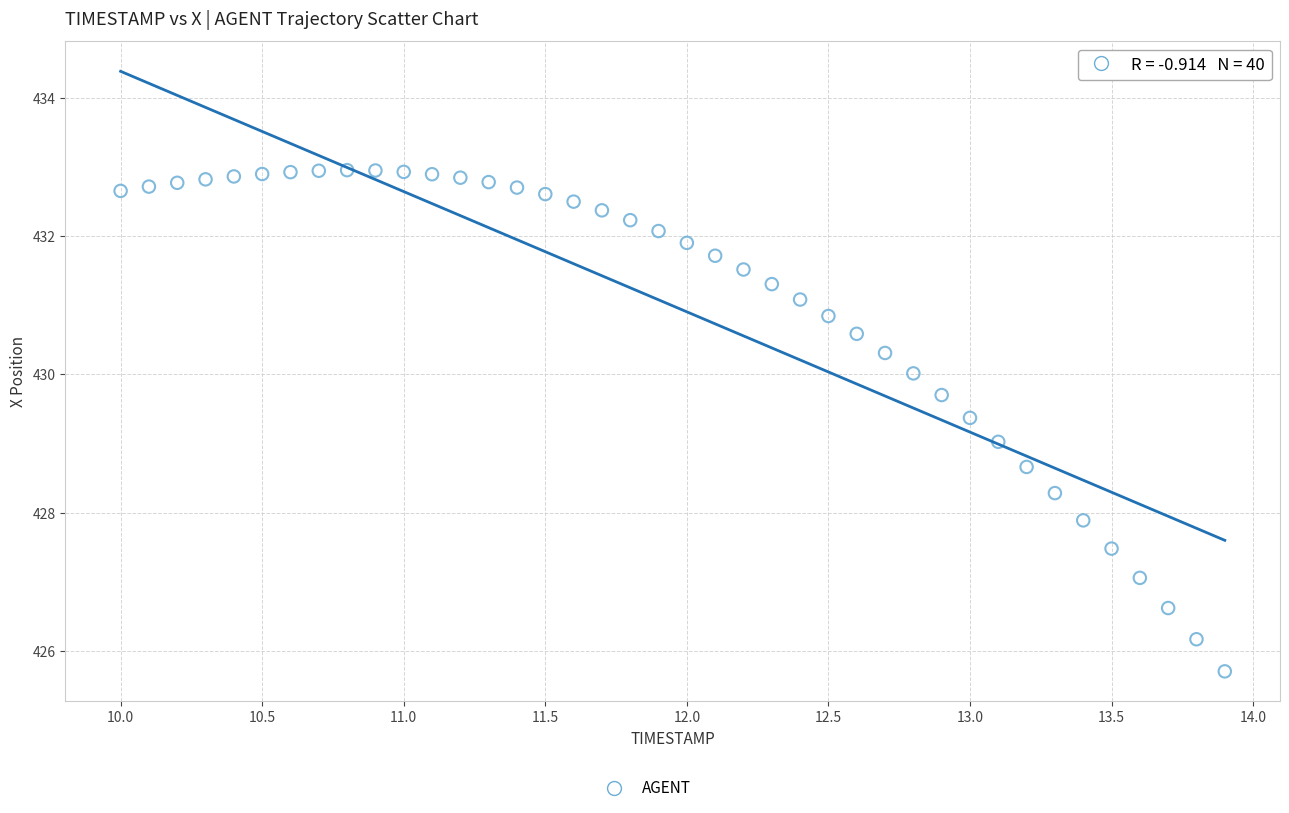

What is the range of X values (max minus min)?

3.9